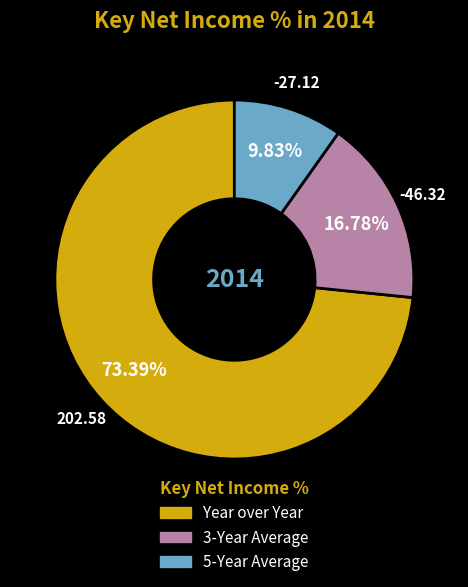

To the nearest percent, what is the difference between the largest and smallest slice percentages?

64%